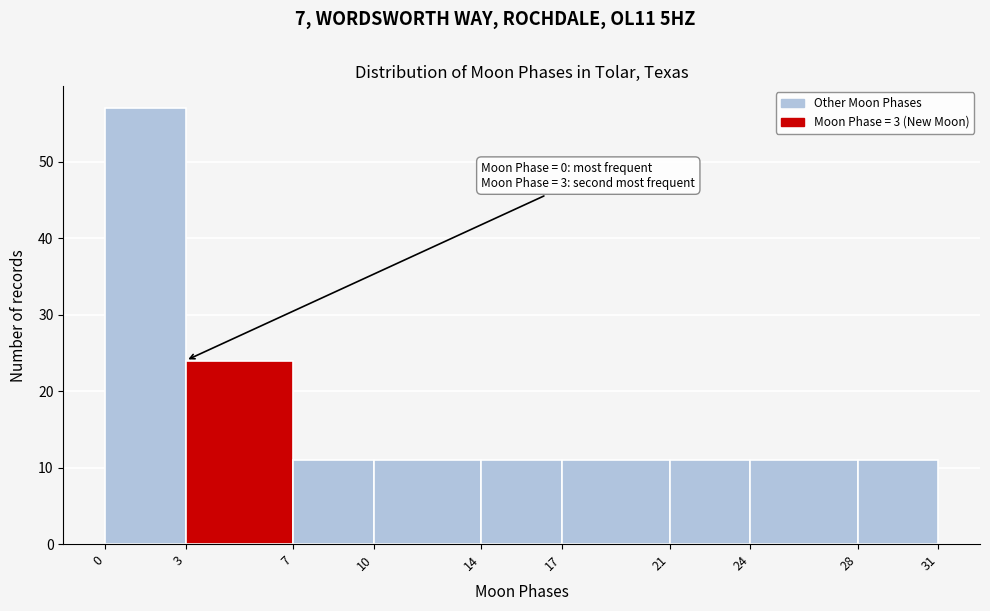

Over which range of the x-axis is the bar tallest?

0 to 3